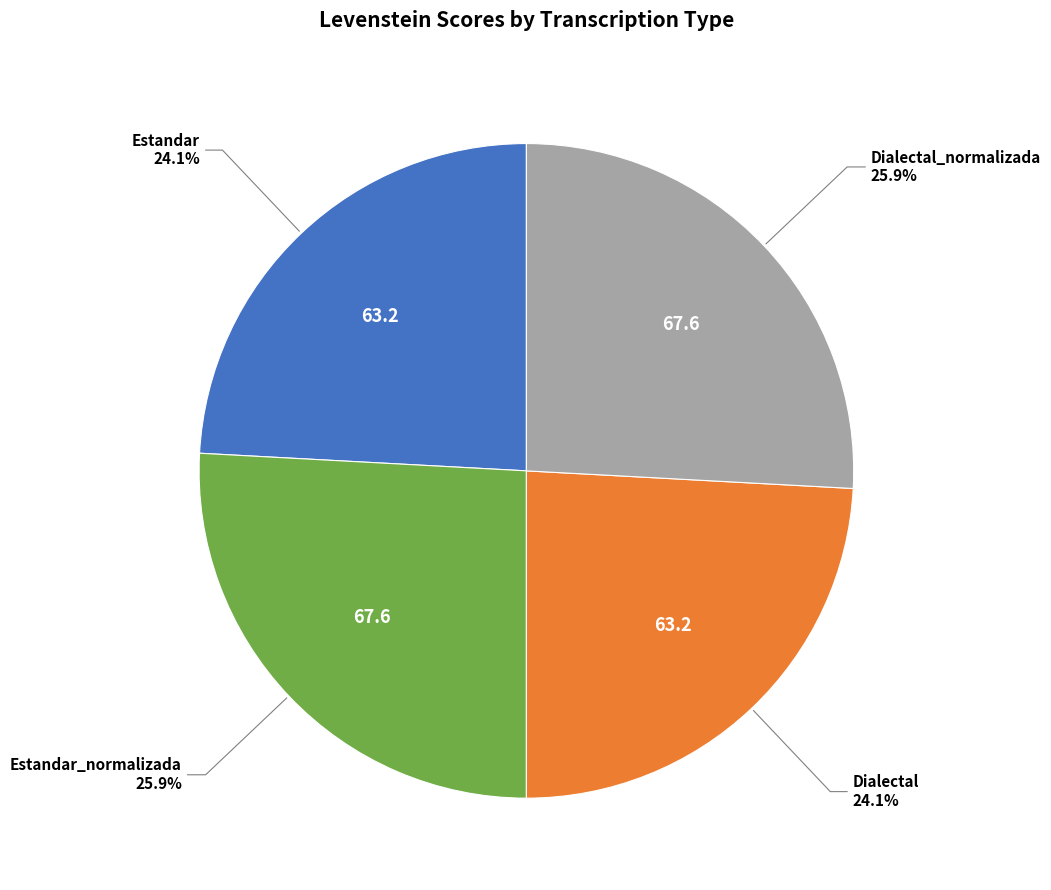

Is there a majority slice in this chart?

No